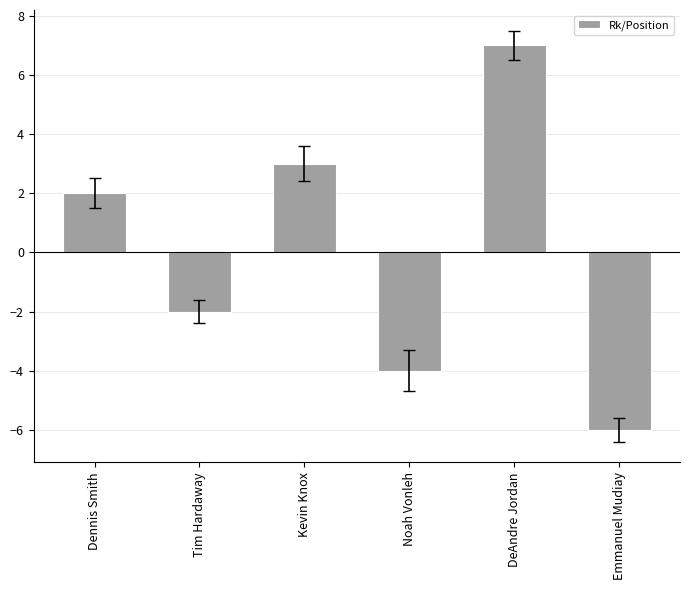

Between Emmanuel Mudiay and Noah Vonleh, which is larger?

Noah Vonleh